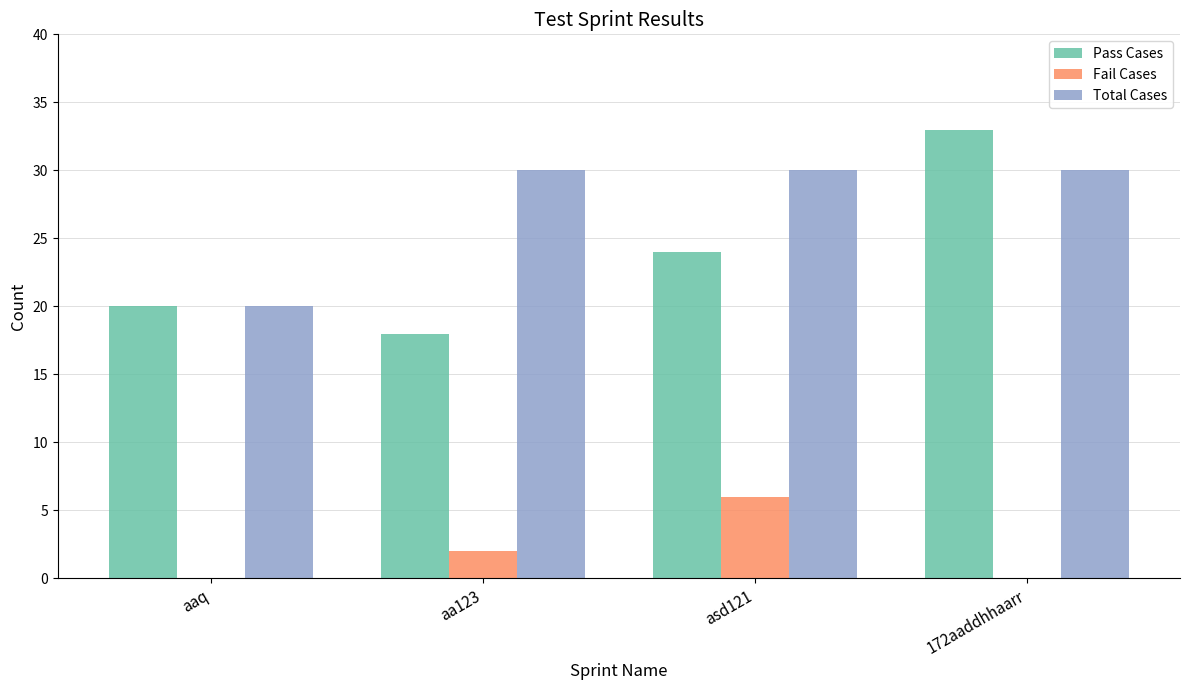

Which series has the largest total across all categories?

Total Cases